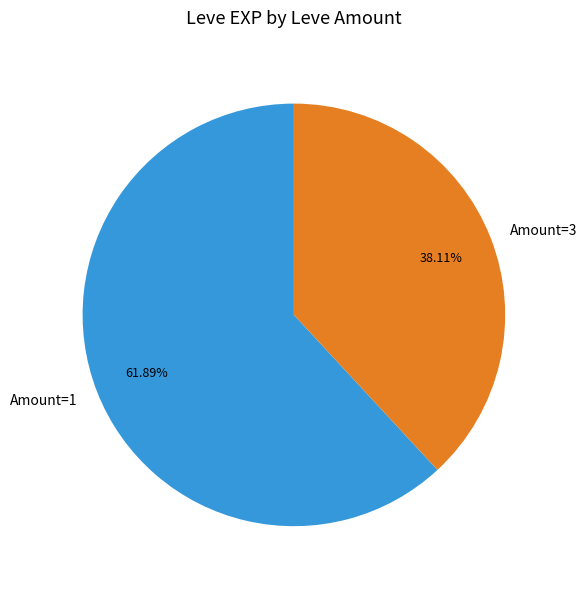

Which slice represents more than half of the pie?

Amount=1